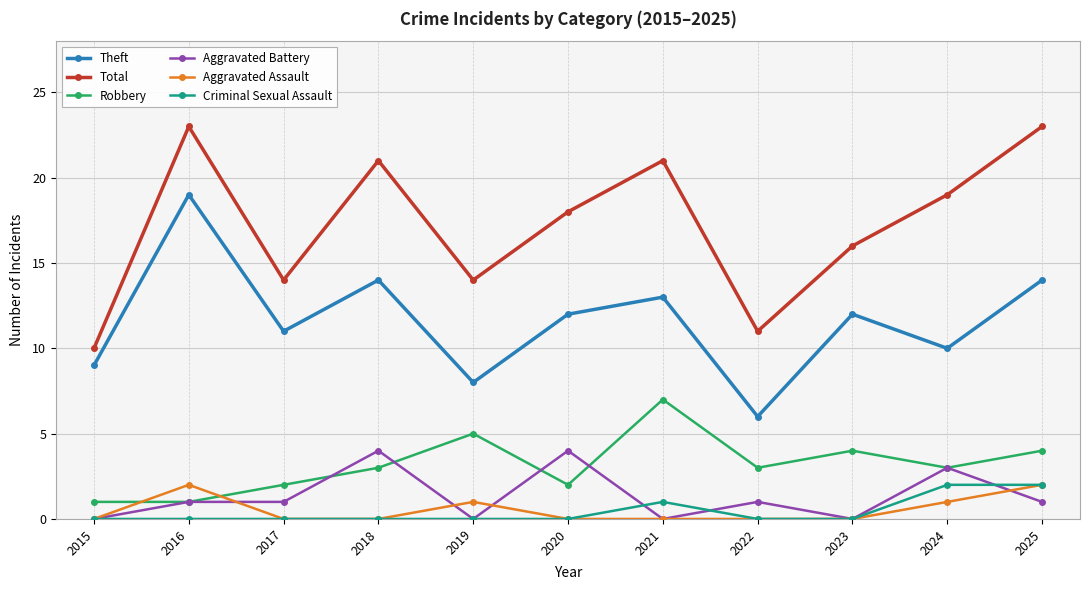

What is the difference between the highest and lowest values at 2019?

14